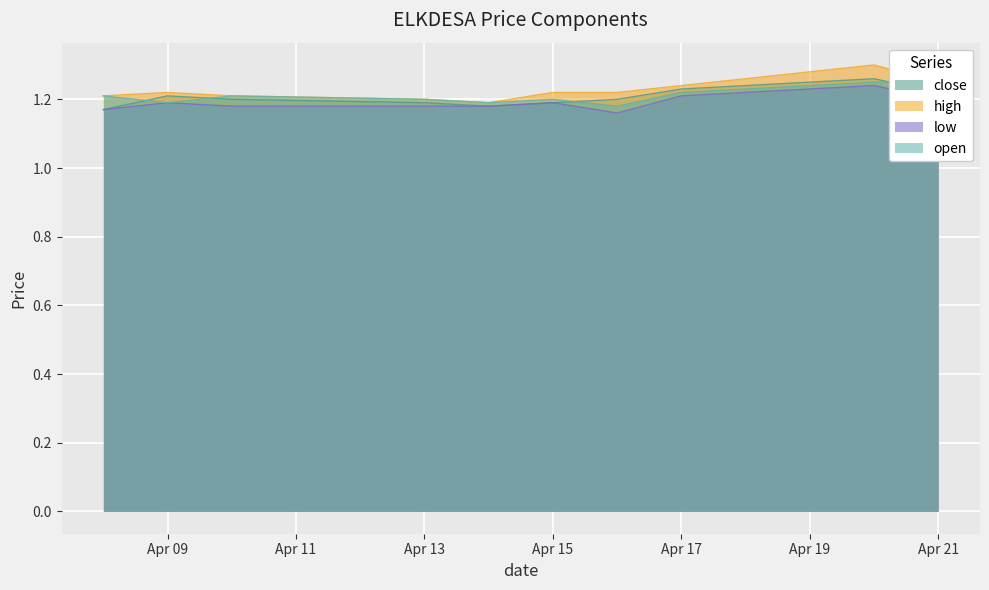

What is the average value of the open series?

1.2